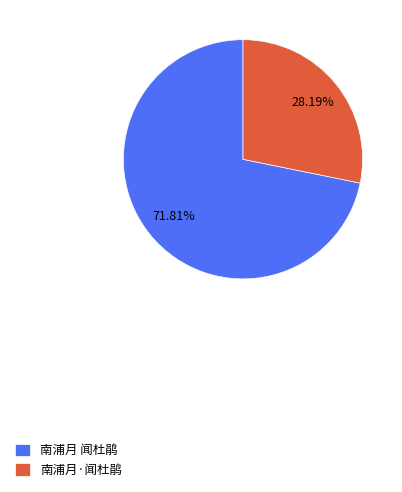

How many segments does this pie chart have?

2